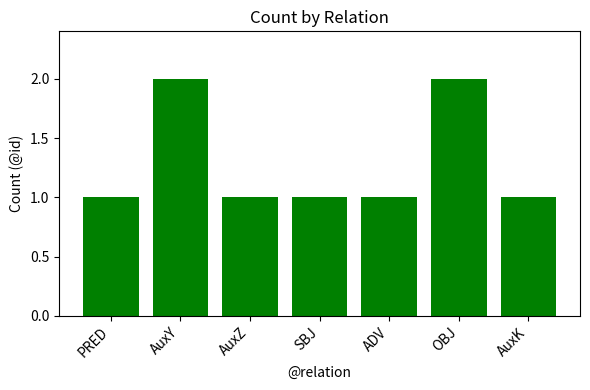

Reading right to left, list all the values displayed in this chart.

AuxK=1	OBJ=2	ADV=1	SBJ=1	AuxZ=1	AuxY=2	PRED=1